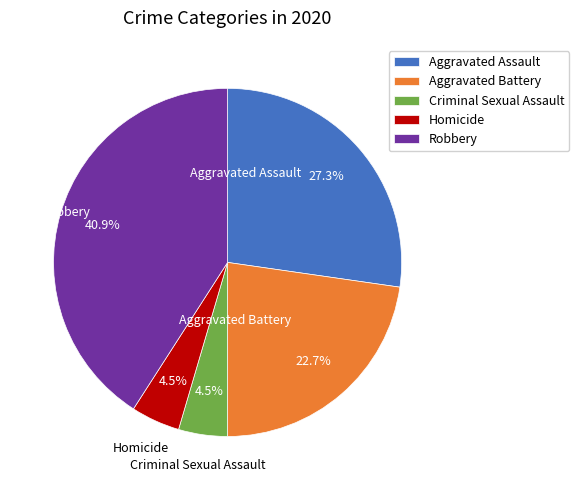

True or false: Aggravated Assault accounts for 42% of the total.

False